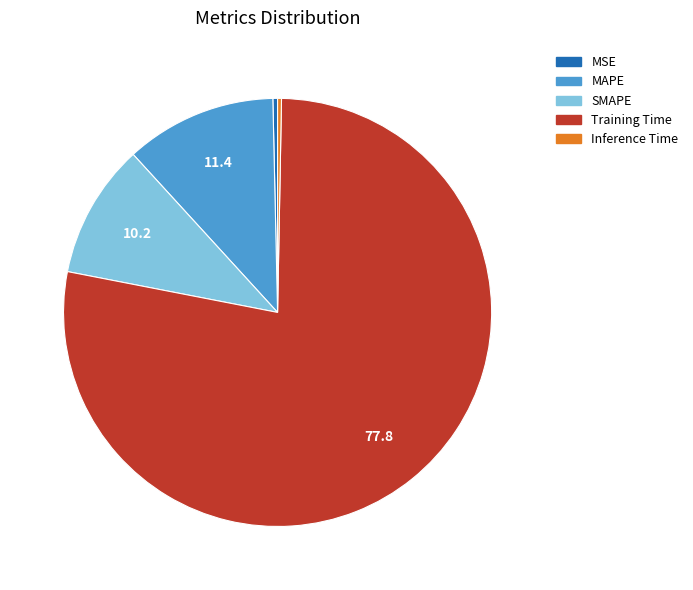

Is the sum of Inference Time and Training Time greater than half?

Yes